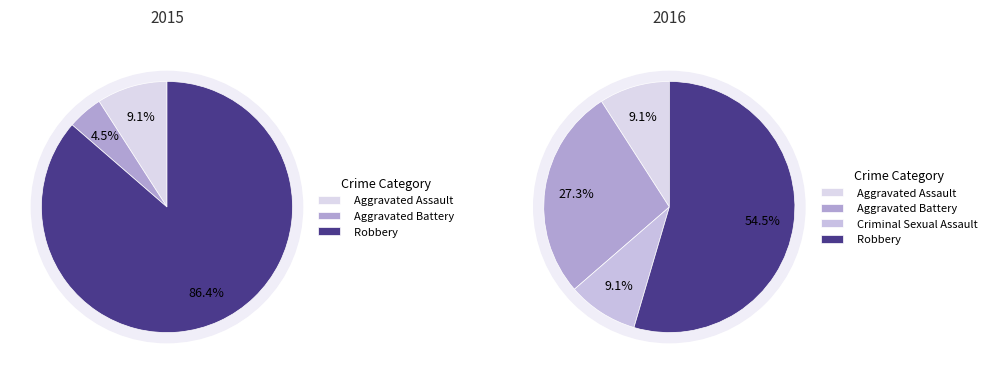

Is it true that Robbery is 59% of the pie?

False